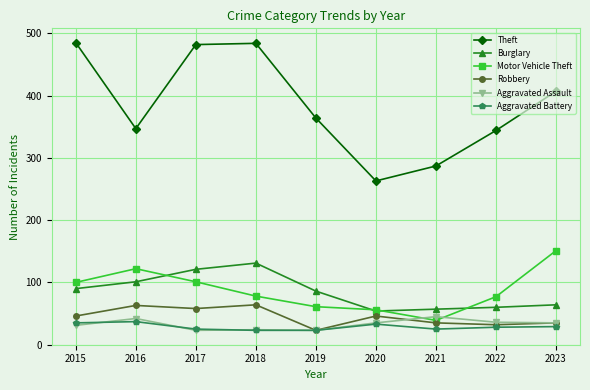

What is the sum of the Burglary values at 2015 and 2020?

144